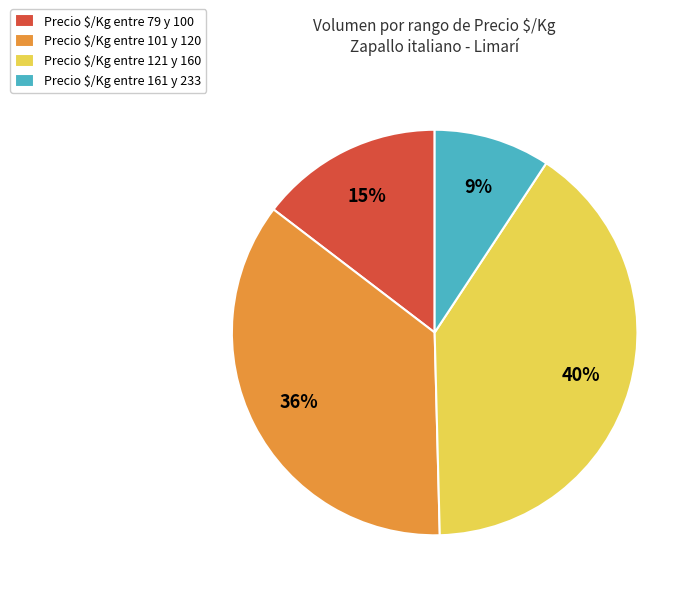

The Precio $/Kg entre 79 y 100 slice represents 7% of the pie. True or false?

False